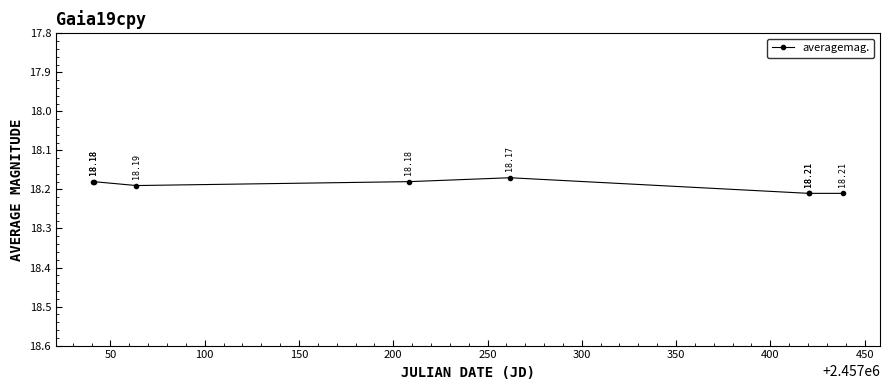

True or false: the data has more than 0 interior local peaks.

True